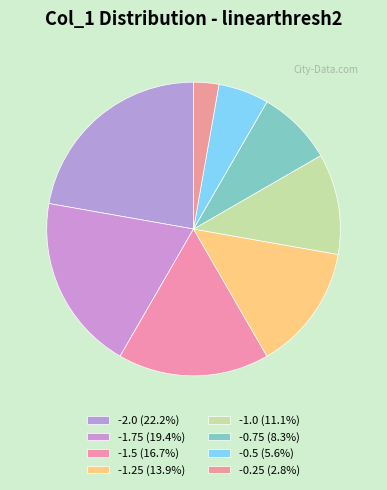

How many slices are in this pie chart?

8